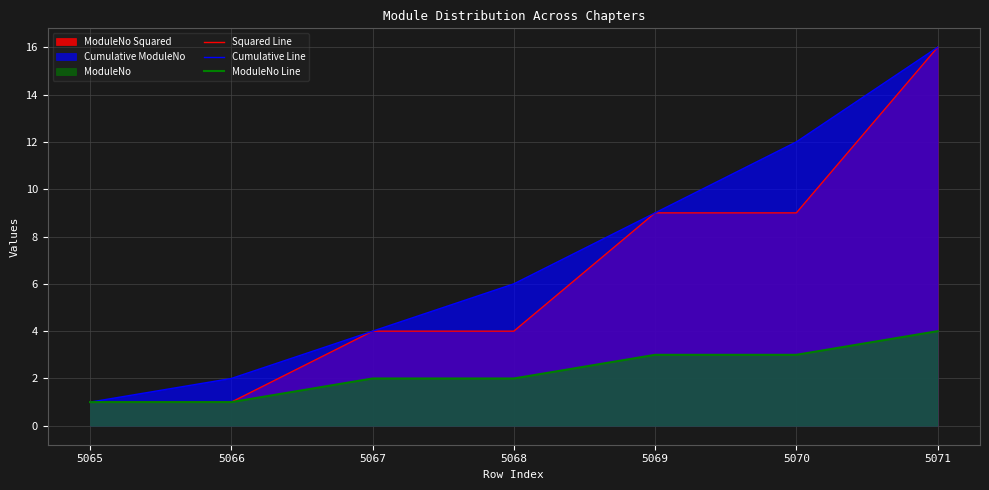

Rank the series at 5066 from highest to lowest value.

Cumulative Line, Squared Line, ModuleNo Line